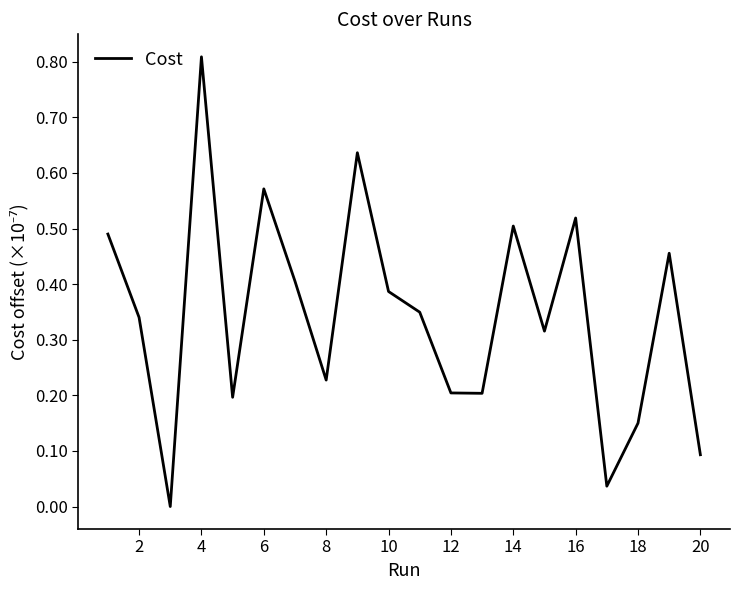

True or false: the data has more than 0 interior local peaks.

True